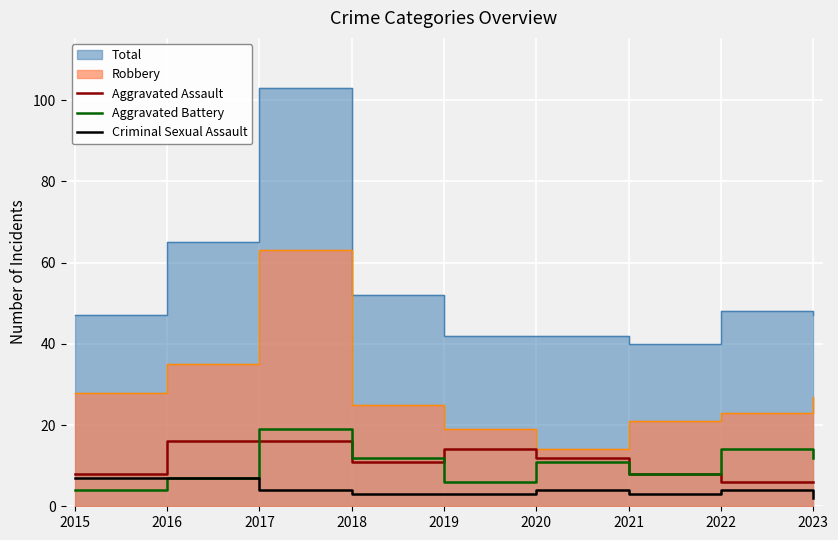

Reading right to left, what are all the values shown in this chart?

Aggravated Assault: 6	6	8	12	14	11	16	16	8
Aggravated Battery: 12	14	8	11	6	12	19	7	4
Criminal Sexual Assault: 2	4	3	4	3	3	4	7	7